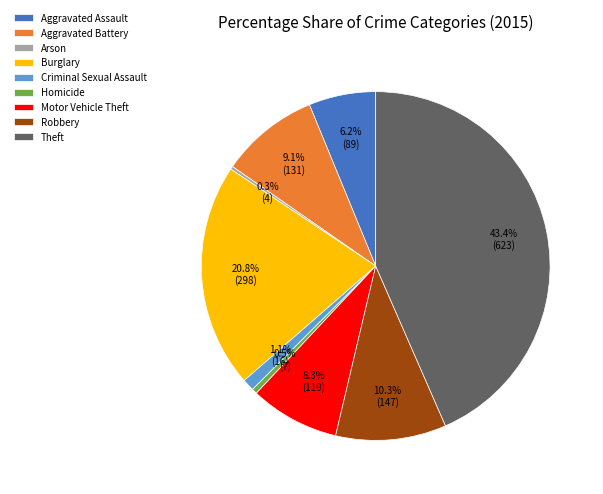

To the nearest percent, what portion does Criminal Sexual Assault represent?

1%